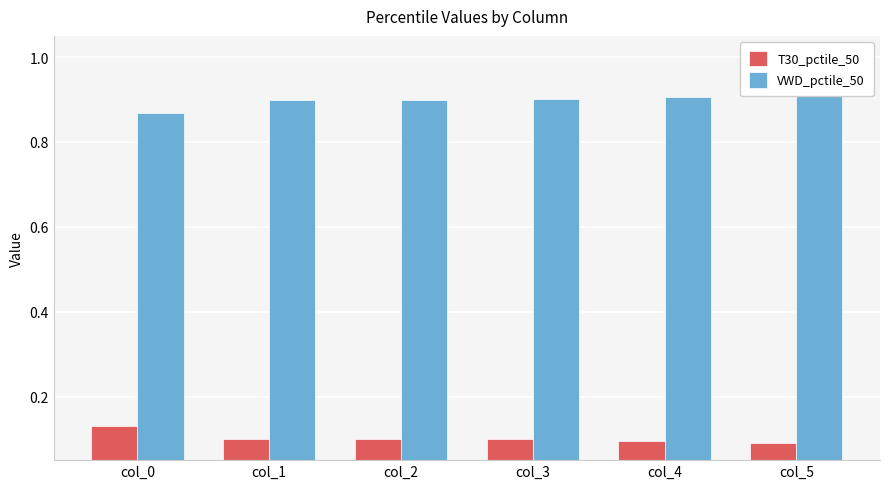

Rank the categories by T30_pctile_50 value from lowest to highest.

col_5, col_4, col_3, col_1, col_2, col_0